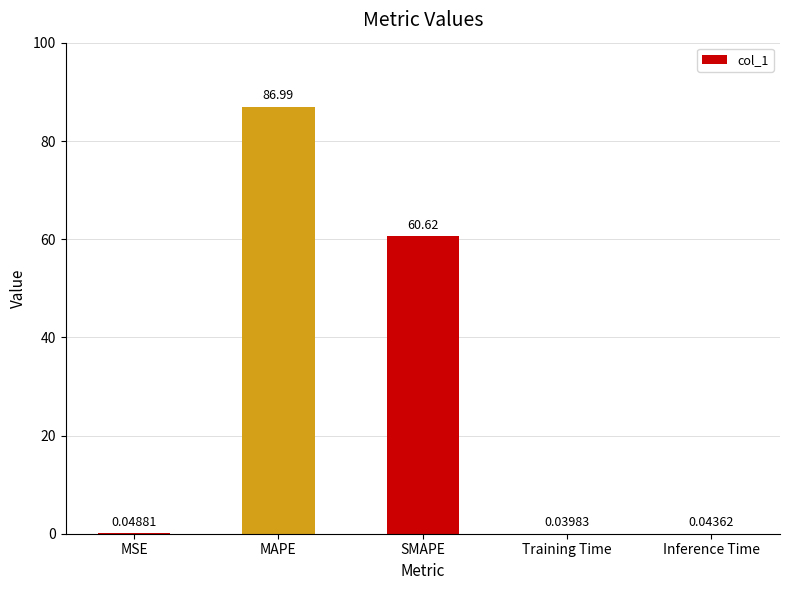

Which label corresponds to the largest value in the chart?

MAPE